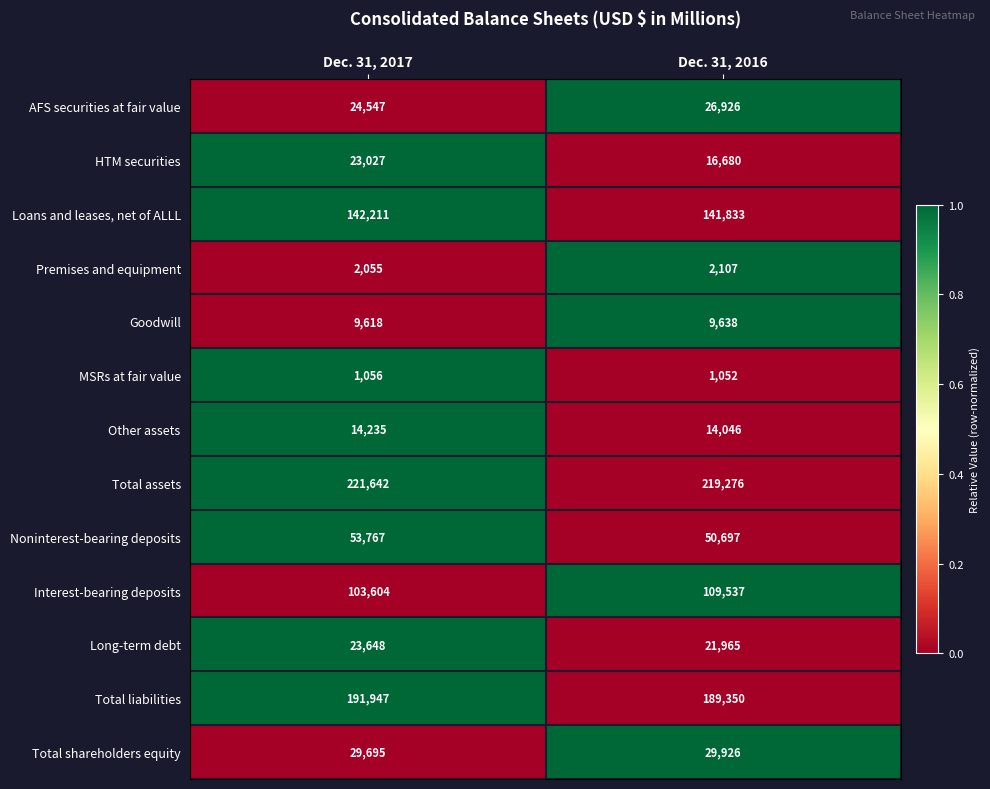

What is the total value across all series at Dec. 31, 2017?

841052